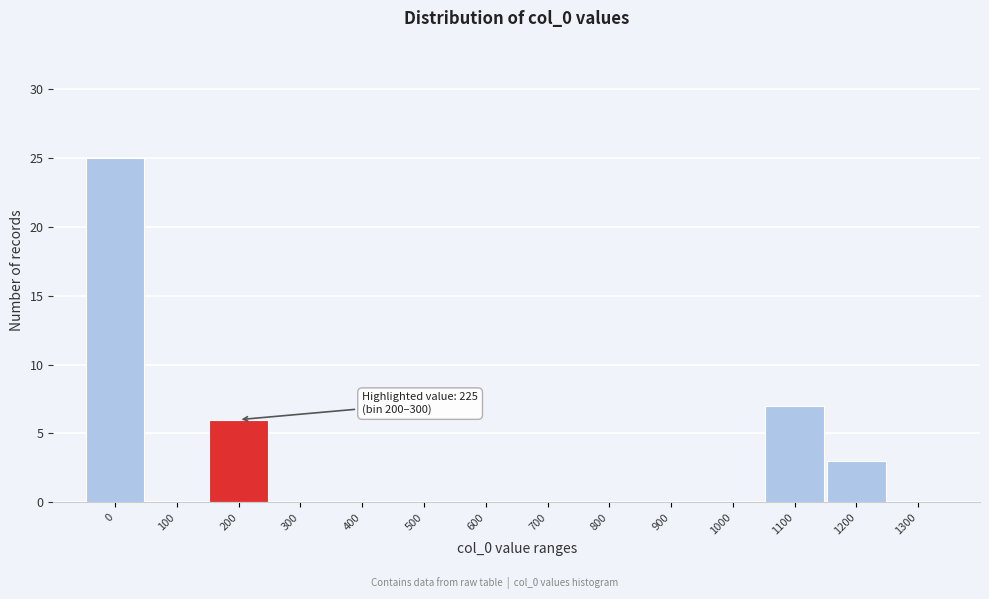

Reading left to right, transcribe all the data shown in this chart.

0=25	100=0	200=6	300=0	400=0	500=0	600=0	700=0	800=0	900=0	1000=0	1100=7	1200=3	1300=0